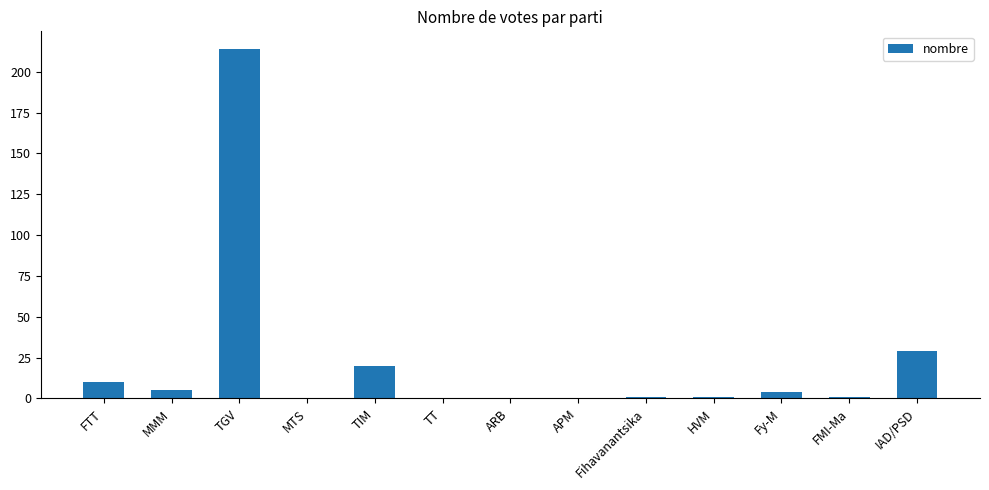

Does the chart contain stacked bars?

No